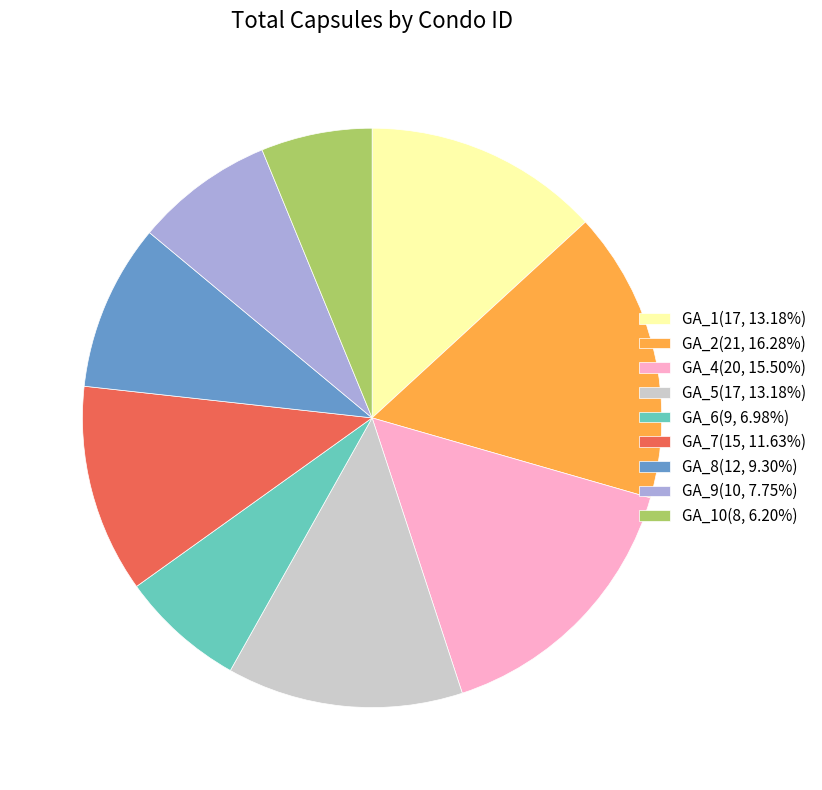

Does any single category account for the majority?

No